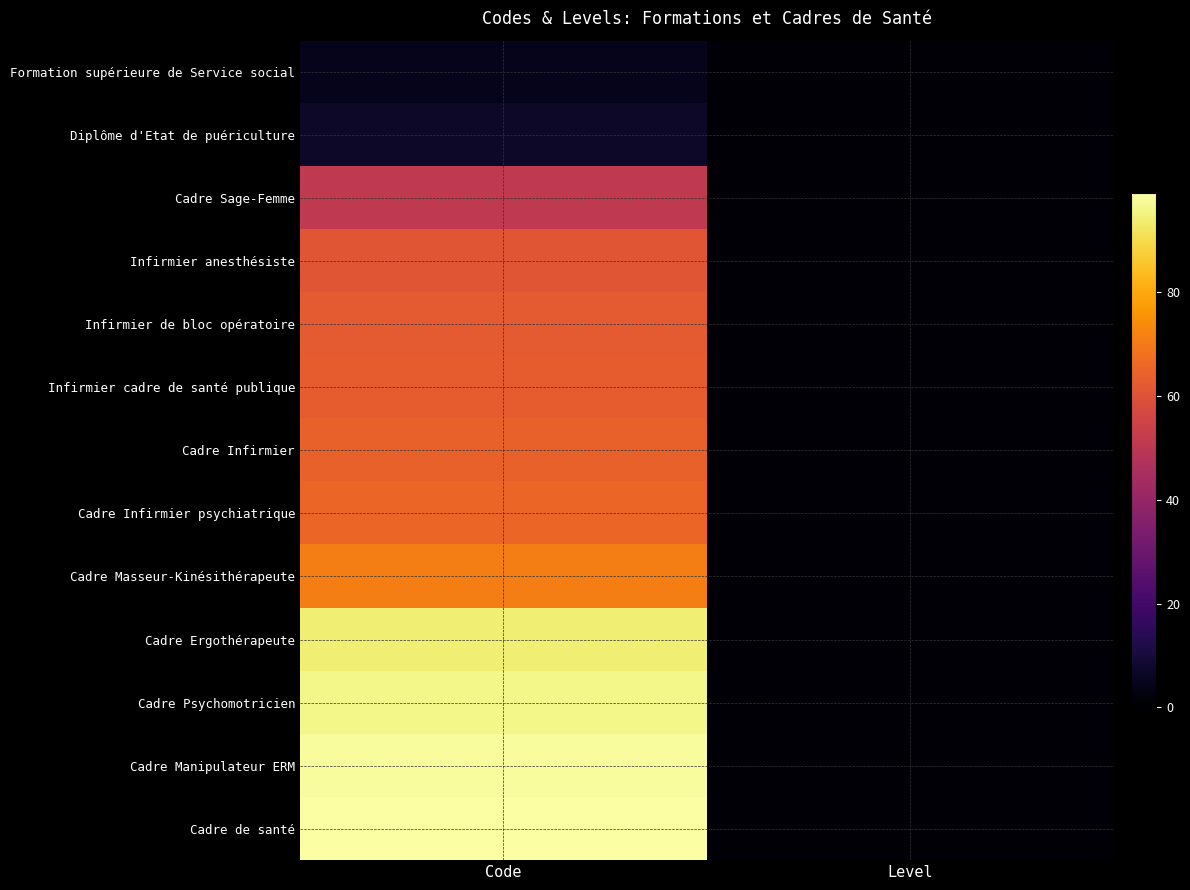

What is the total value across all series at Code?

836